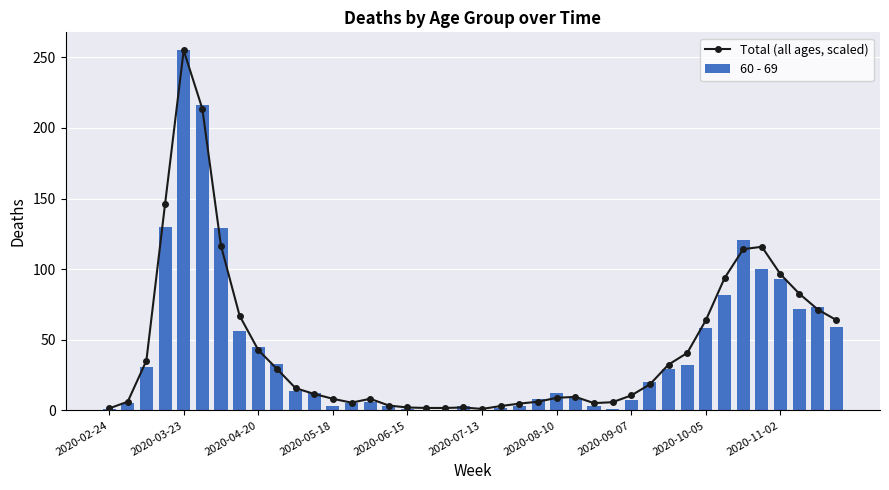

The value of 60 - 69 at 21 is 2.0. True or false?

True